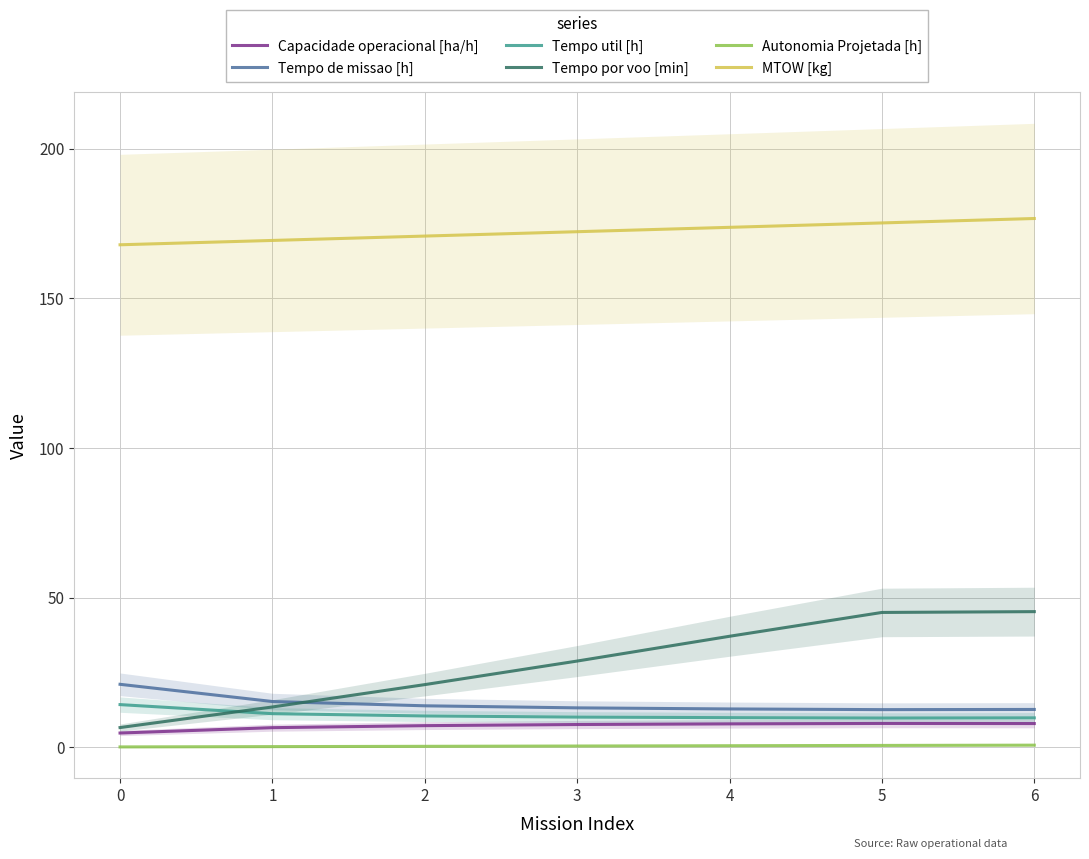

At how many categories does at least one series exceed 24?

7